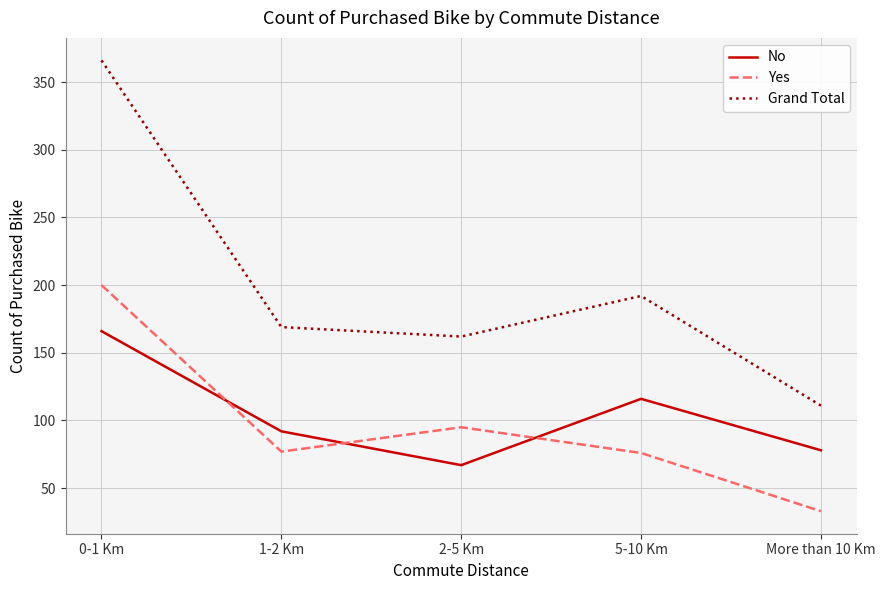

What is the difference between the Grand Total values at 5-10 Km and 1-2 Km?

23